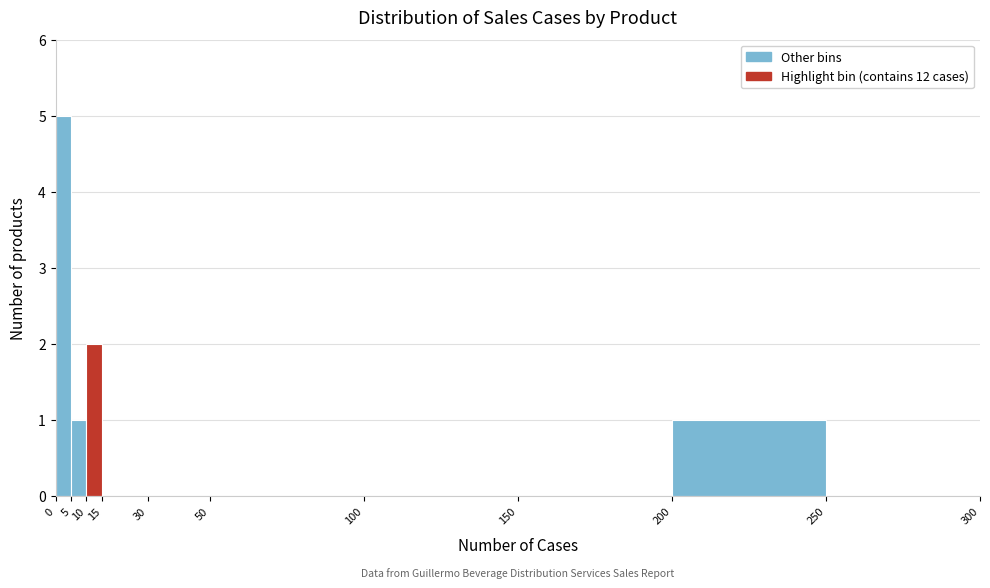

Reading left to right, transcribe this chart: for each bar, give the range it covers on the x-axis and its height. The values are not printed on the chart, so give them approximately, as read against the axis.

0 to 5: 5
5 to 10: 1
10 to 15: 2
15 to 30: 0
30 to 50: 0
50 to 100: 0
100 to 150: 0
150 to 200: 0
200 to 250: 1
250 to 300: 0